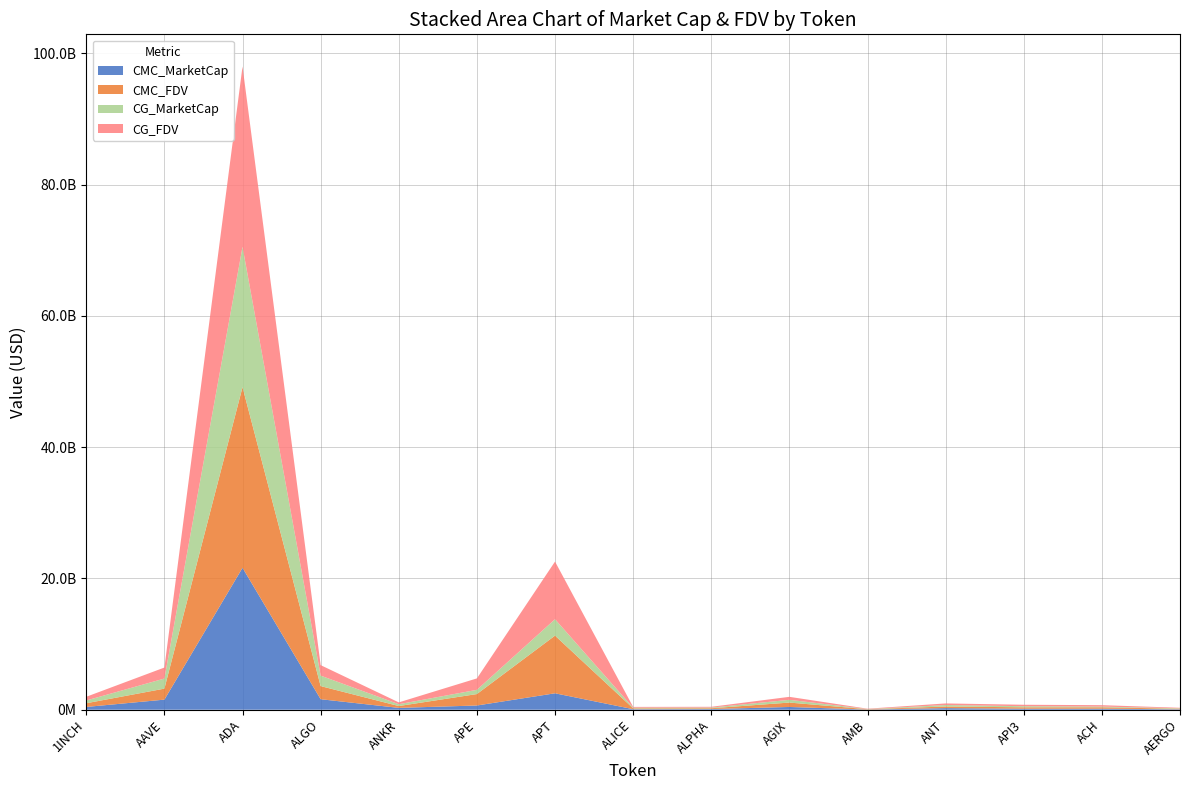

Reading left to right, extract all data points from this chart.

CMC_MarketCap: 1INCH=421993453.8	AAVE=1536450670.0	ADA=21613149514.3	ALGO=1599541081.1	ANKR=279594400.3	APE=642404620.8	APT=2501931128.8	ALICE=82973380.9	ALPHA=101560586.0	AGIX=418529883.6	AMB=24673729.9	ANT=244463699.4	API3=149778432.9	ACH=153214026.3	AERGO=69576221.0
CMC_FDV: 1INCH=563472306.7	AAVE=1675966231.3	ADA=27523033187.0	ALGO=1997774961.0	ANKR=279594400.3	APE=1742852722.9	APT=8784371320.9	ALICE=122175392.2	ALPHA=120047974.0	AGIX=669753906.1	AMB=52669492.6	ANT=244463699.4	API3=217200772.7	ACH=216068599.2	AERGO=78175529.3
CG_MarketCap: 1INCH=422228482.0	AAVE=1536318945.0	ADA=21373781615.0	ALGO=1596639730.0	ANKR=279297531.0	APE=642120772.0	APT=2500711624.0	ALICE=100608378.0	ALPHA=101741758.0	AGIX=417766855.0	AMB=24468831.0	ANT=225954281.0	API3=168315602.0	ACH=106794543.0	AERGO=69251901.0
CG_FDV: 1INCH=563786131.0	AAVE=1675815837.0	ADA=27469608621.0	ALGO=1596639737.0	ANKR=279297531.0	APE=1742082638.0	APT=8779685438.0	ALICE=122079909.0	ALPHA=120262125.0	AGIX=456112558.0	AMB=52232106.0	ANT=243673546.0	API3=219781386.0	ACH=216021878.0	AERGO=77811124.0